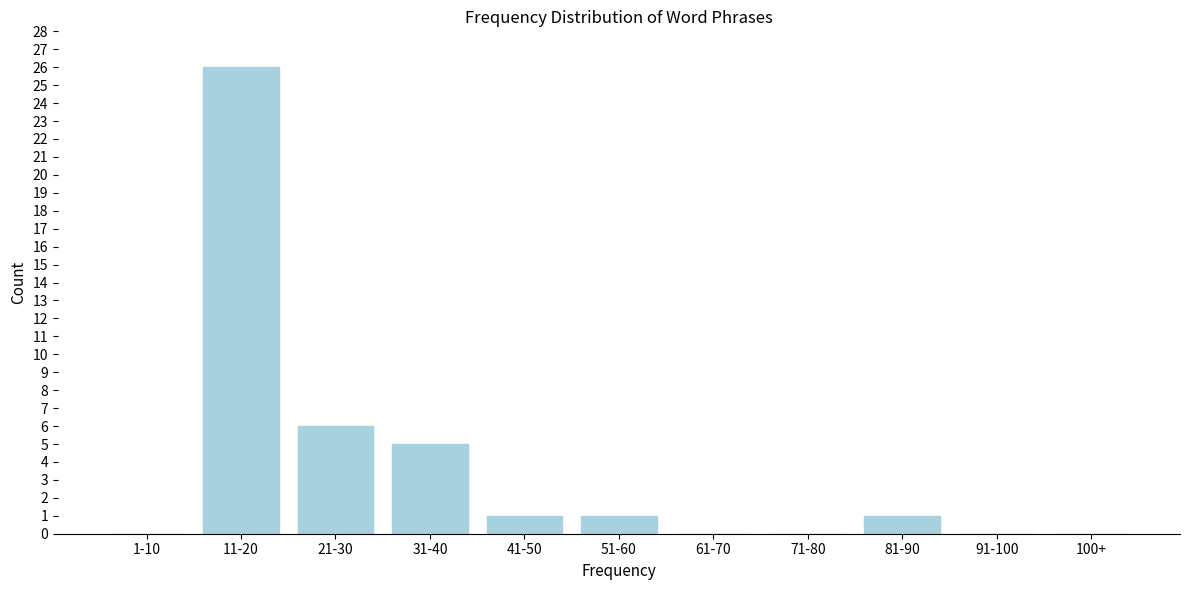

Reading left to right, transcribe all the data shown in this chart.

1-10=0	11-20=26	21-30=6	31-40=5	41-50=1	51-60=1	61-70=0	71-80=0	81-90=1	91-100=0	100+=0